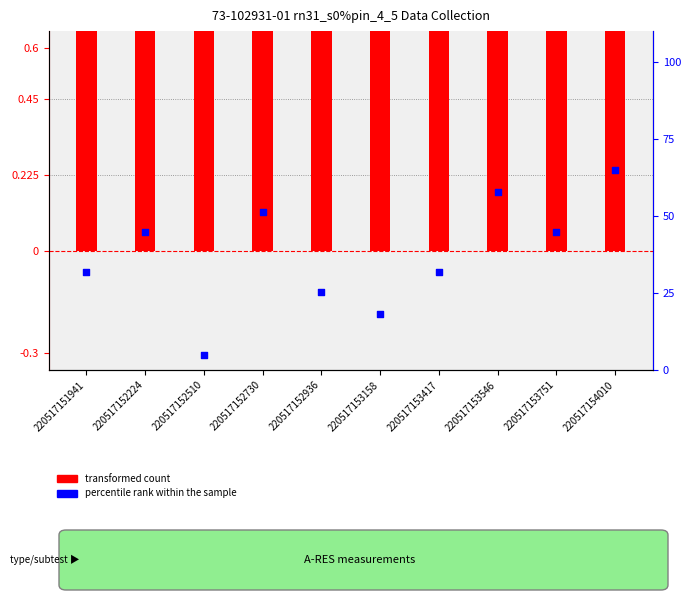

At which category is the sum across all series the highest?

220517154010